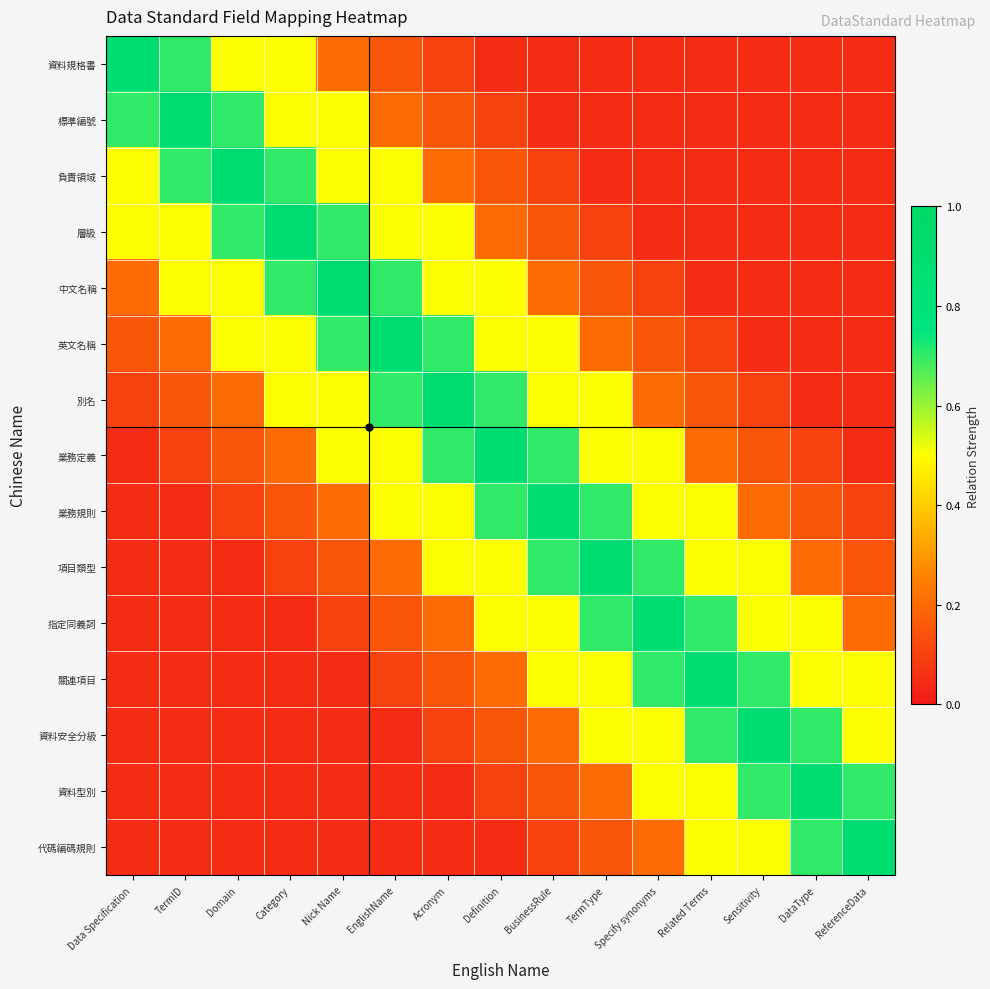

What is the total value across all series at TermID?

4.1